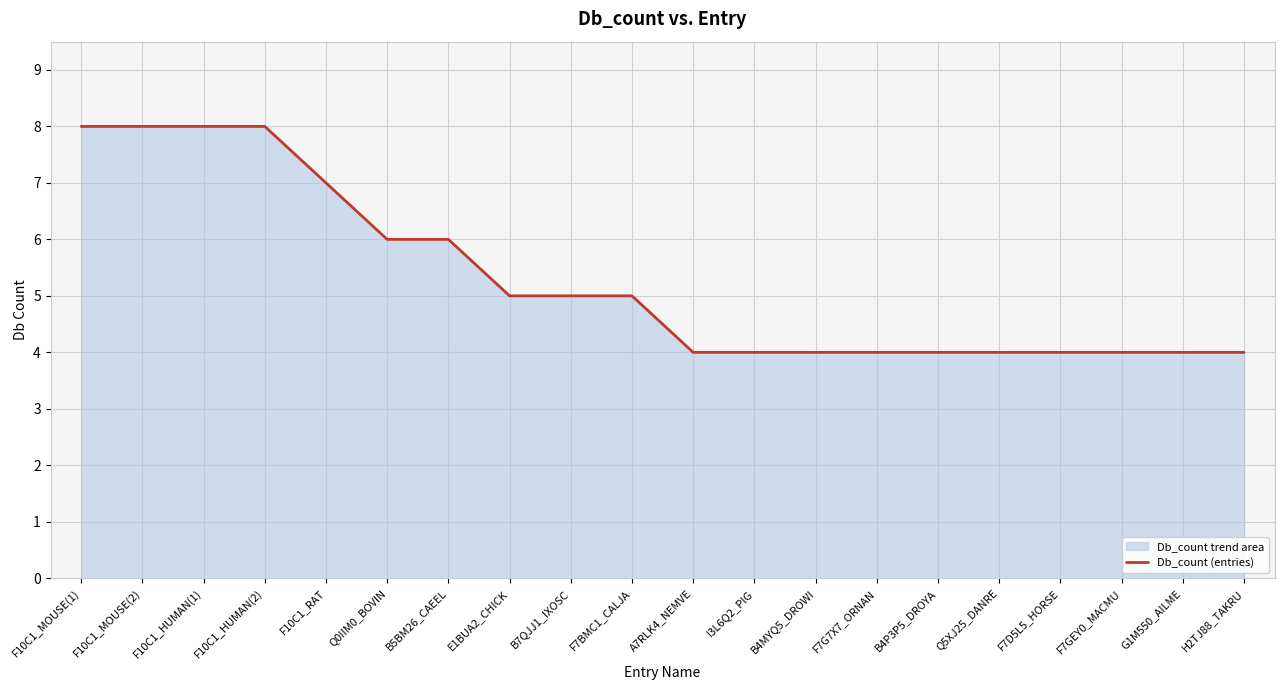

What is the label of the 19th point from the right?

F10C1_MOUSE(2)